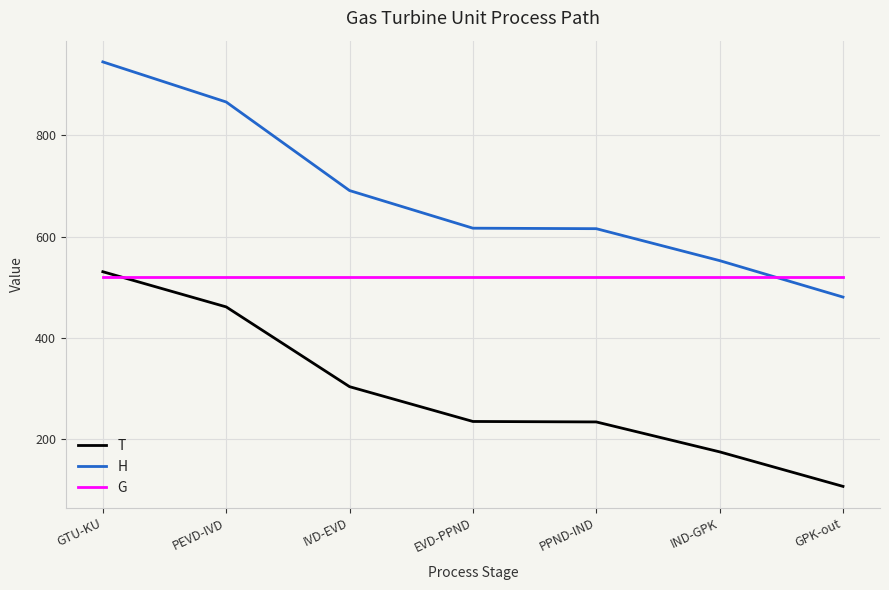

Is the value of H at IVD-EVD greater than the value of G at GPK-out?

Yes